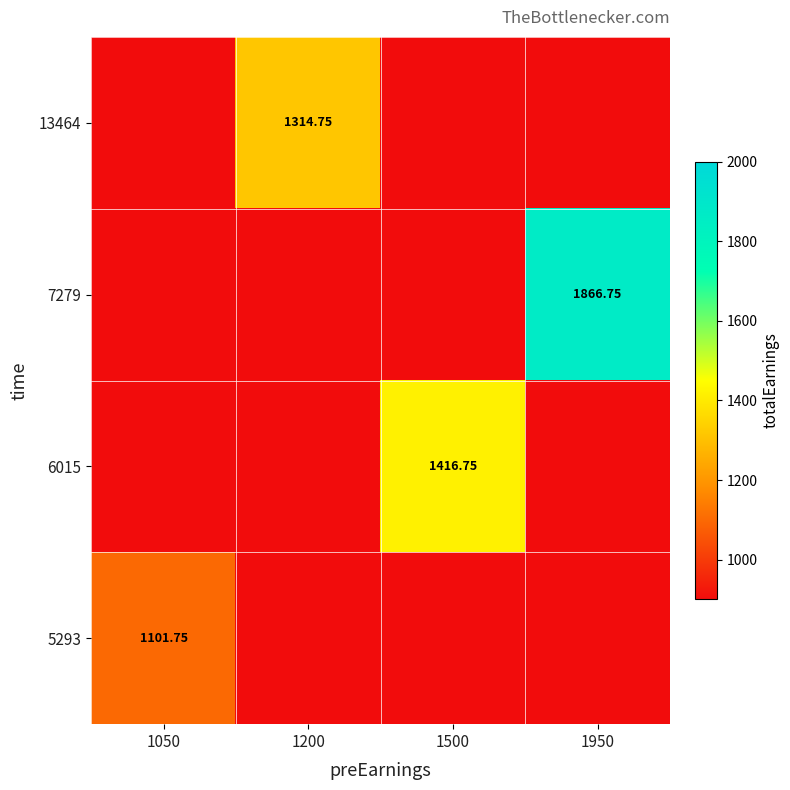

List the labels in order of 7279 value, smallest first.

1050, 1200, 1500, 1950